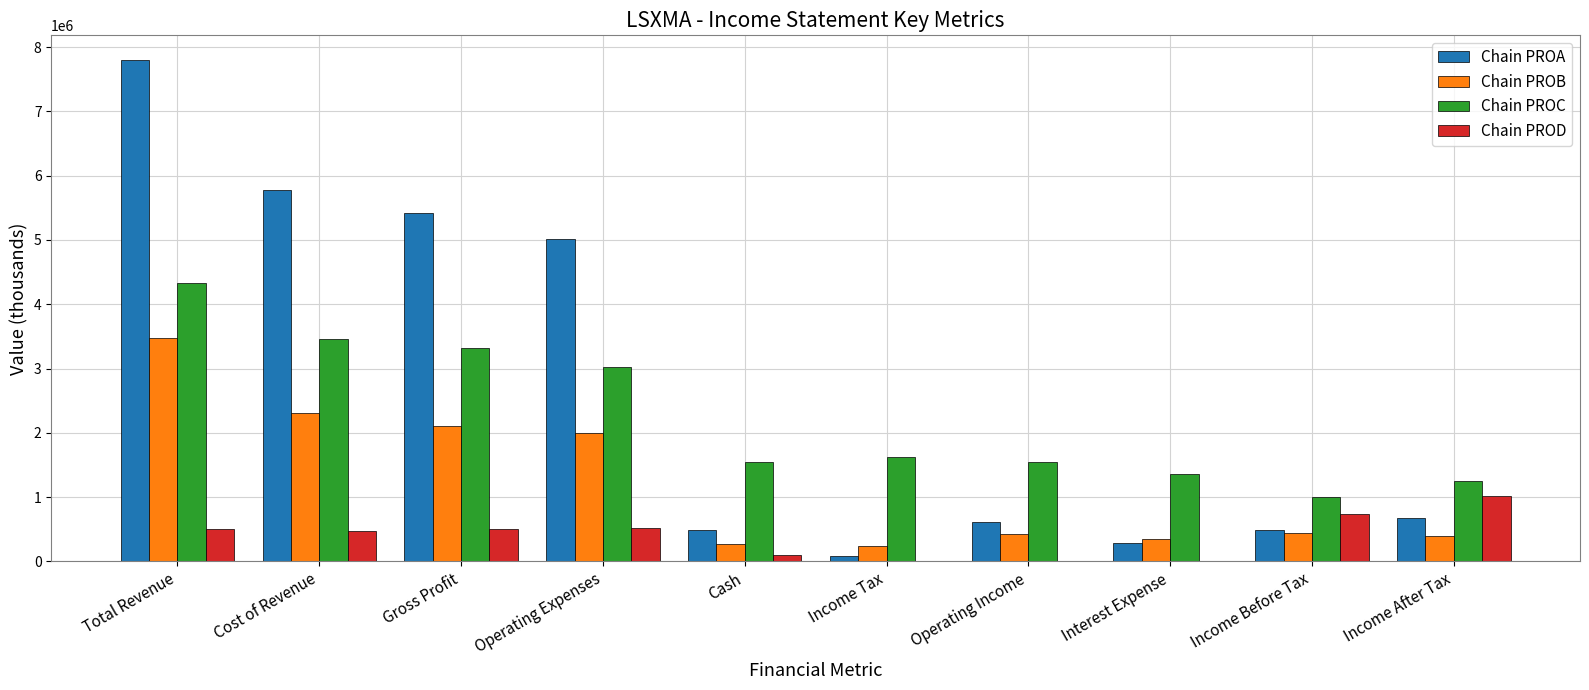

Is the value of Chain PROC at Income Before Tax greater than the value of Chain PROA at Operating Income?

Yes